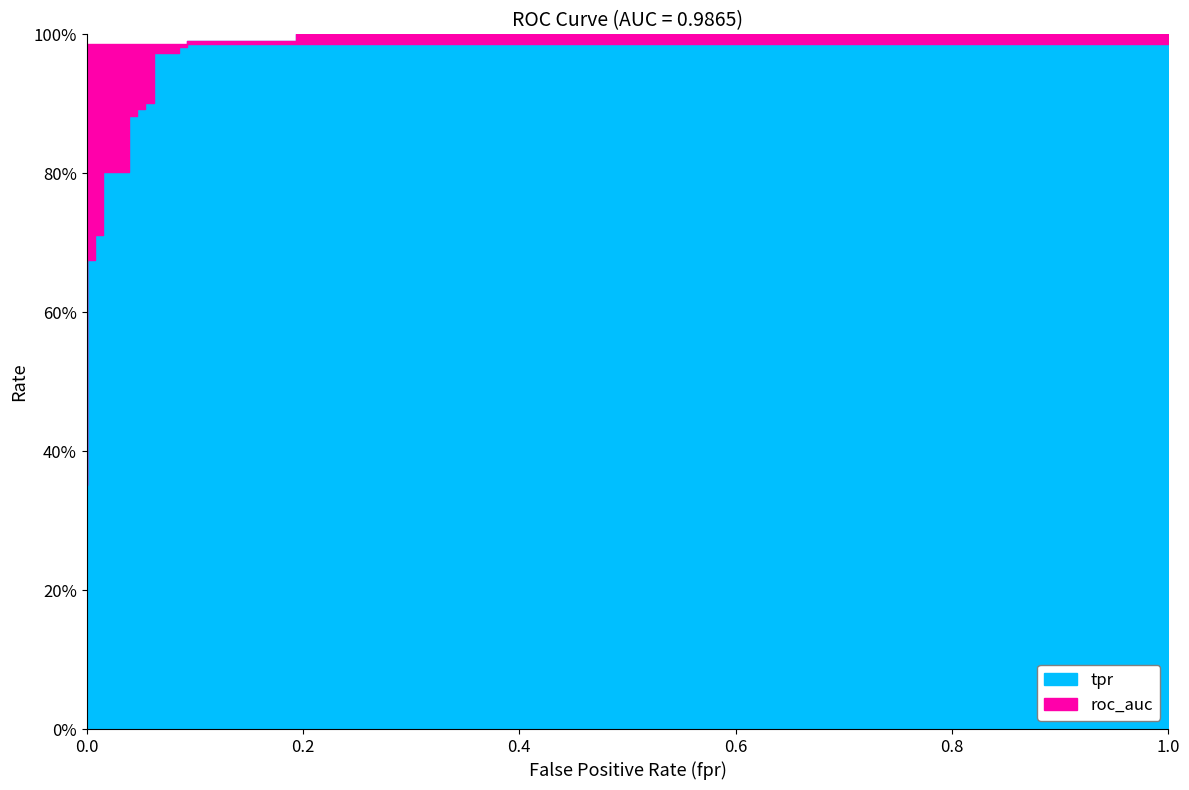

List the series in order of their peak value, lowest first.

roc_auc, tpr